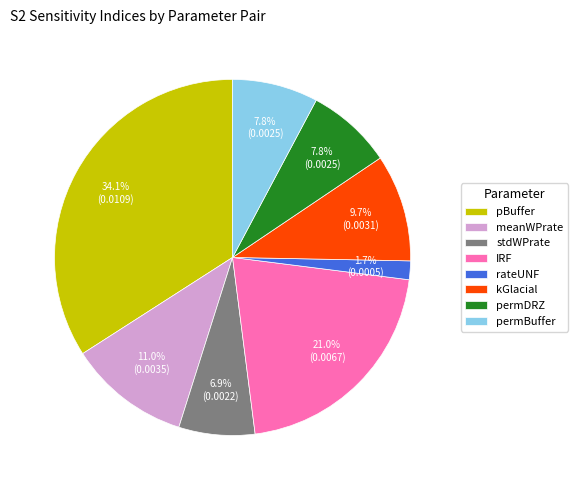

What is the total percentage of pBuffer and stdWPrate?

41.0%